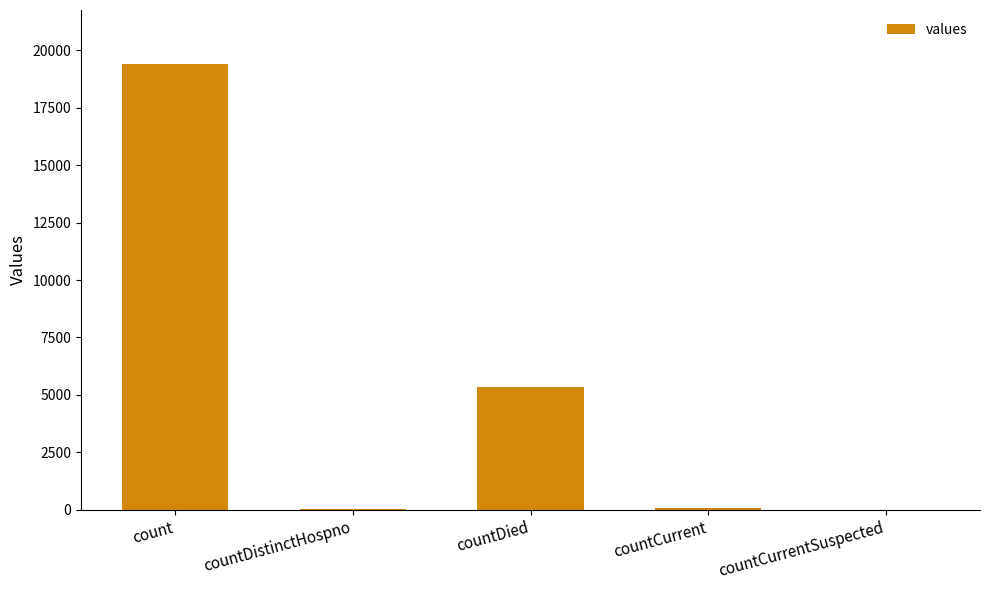

Is it true that the value at countCurrentSuspected is 0?

True